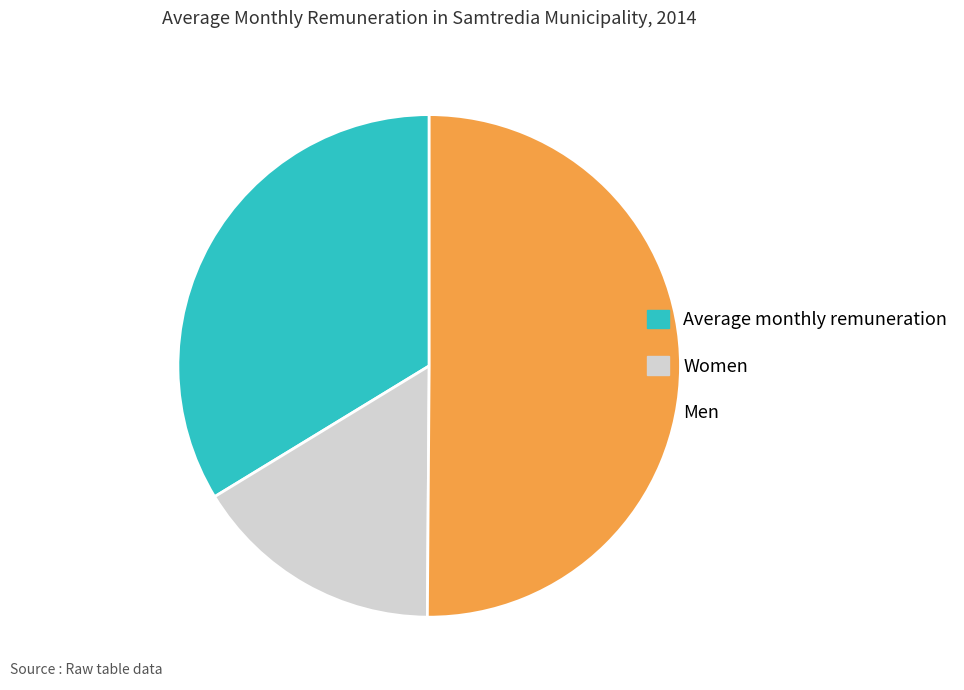

What is the majority slice?

Men